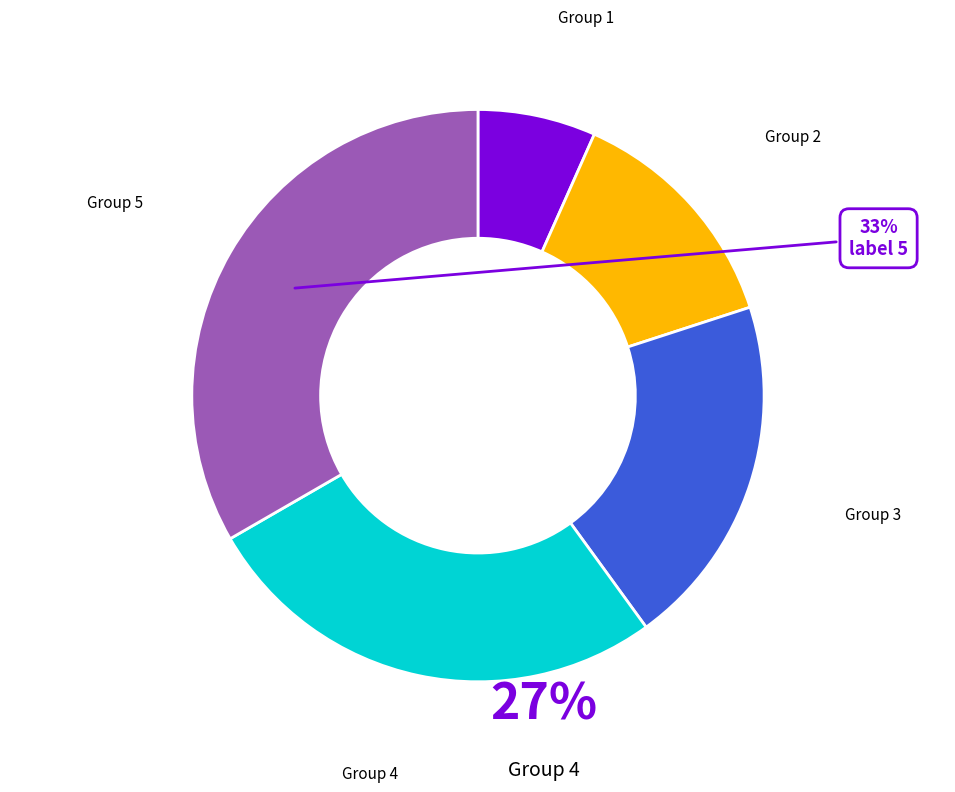

Is there a majority slice in this chart?

No